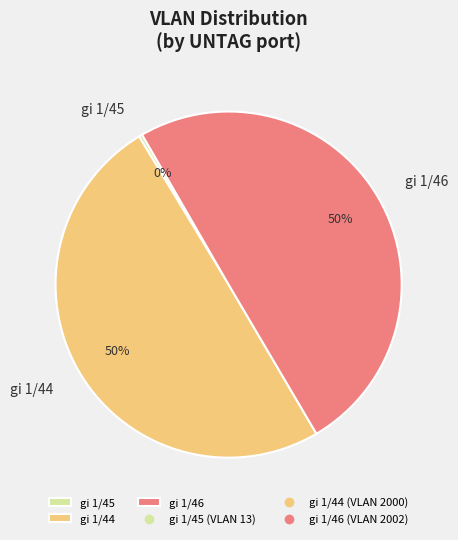

True or false: gi 1/44 accounts for 37% of the total.

False